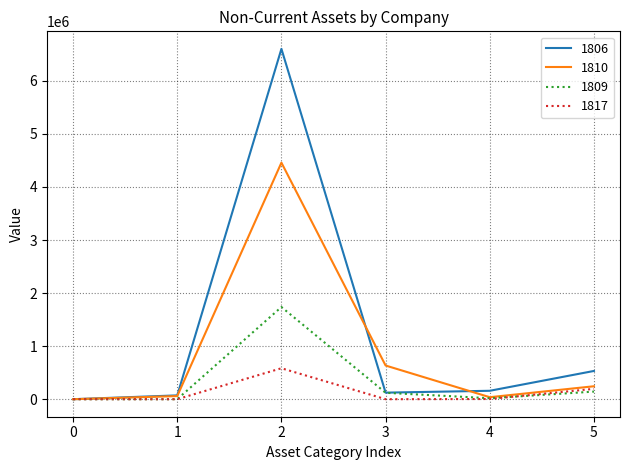

List the series in order of their peak value, highest first.

1806, 1810, 1809, 1817